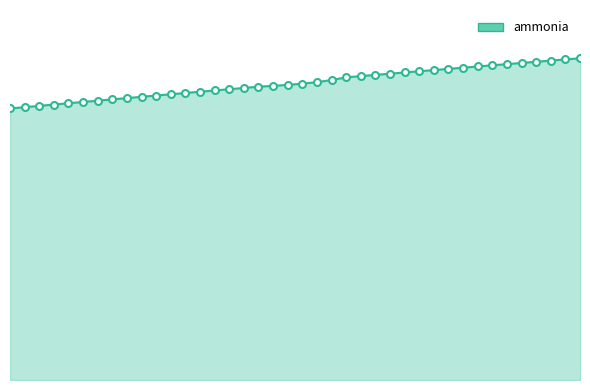

Is this an area chart (filled region under the line)?

Yes